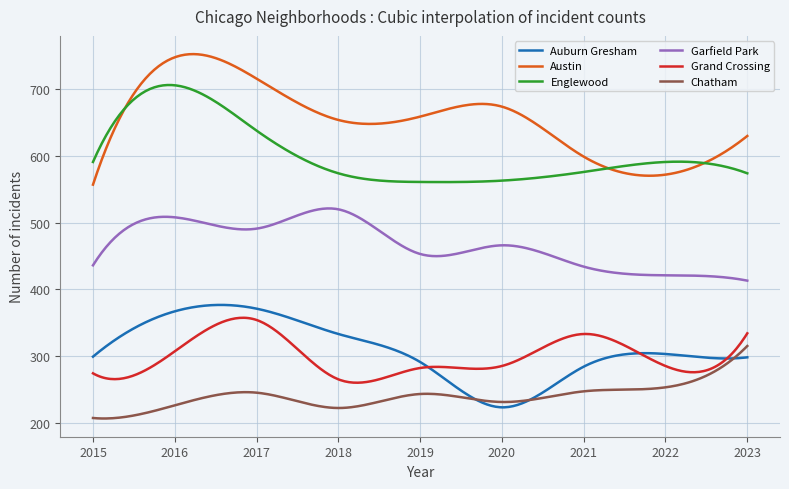

Is this an area chart (filled region under the line)?

No